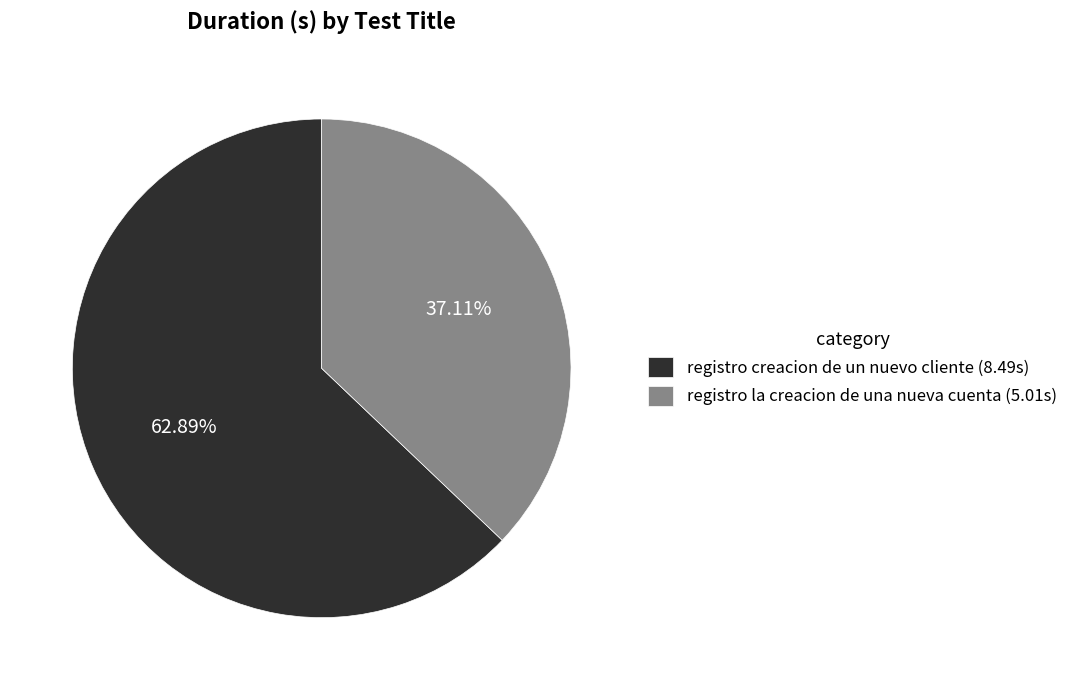

What is the smallest slice in the pie chart?

registro la creacion de una nueva cuenta